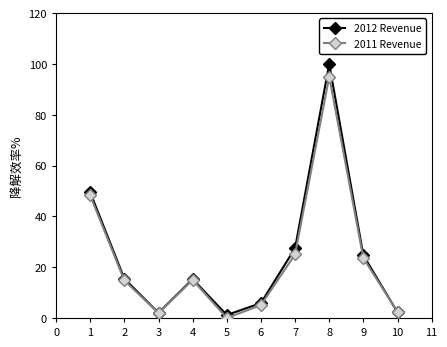

What is the difference between the maximum and minimum values in the 2011 Revenue series?

95.0